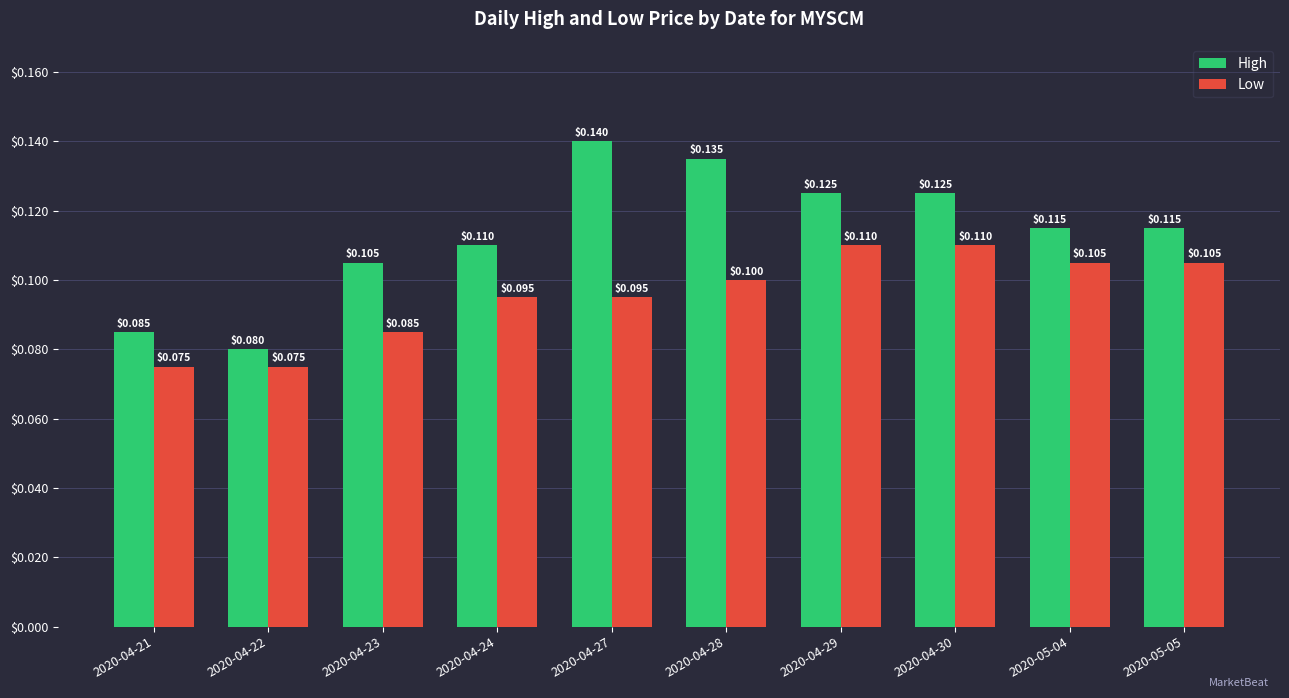

Reading left to right, list all the values displayed in this chart.

High: 2020-04-21=0.1	2020-04-22=0.1	2020-04-23=0.1	2020-04-24=0.1	2020-04-27=0.1	2020-04-28=0.1	2020-04-29=0.1	2020-04-30=0.1	2020-05-04=0.1	2020-05-05=0.1
Low: 2020-04-21=0.1	2020-04-22=0.1	2020-04-23=0.1	2020-04-24=0.1	2020-04-27=0.1	2020-04-28=0.1	2020-04-29=0.1	2020-04-30=0.1	2020-05-04=0.1	2020-05-05=0.1